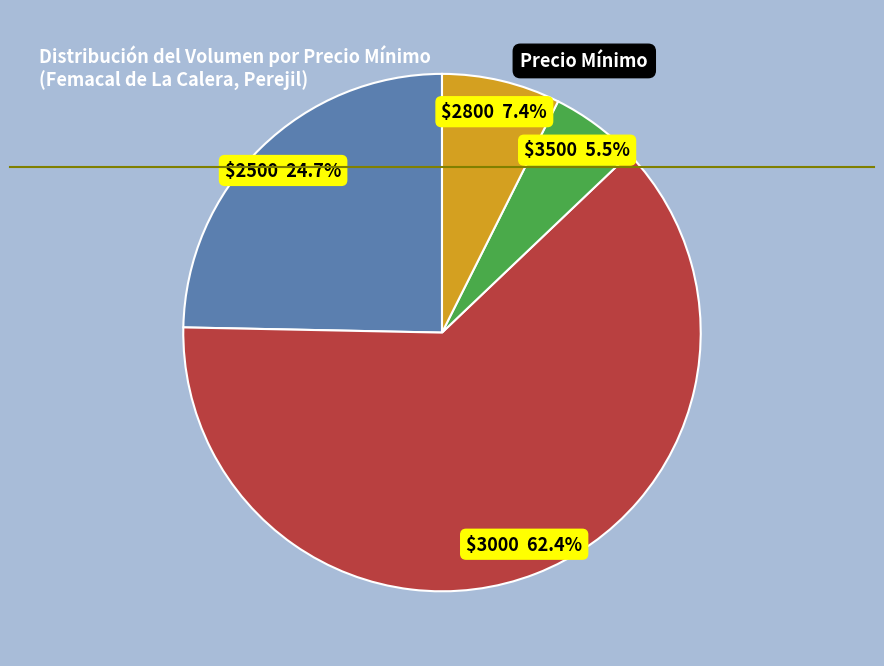

Does any single category account for the majority?

Yes